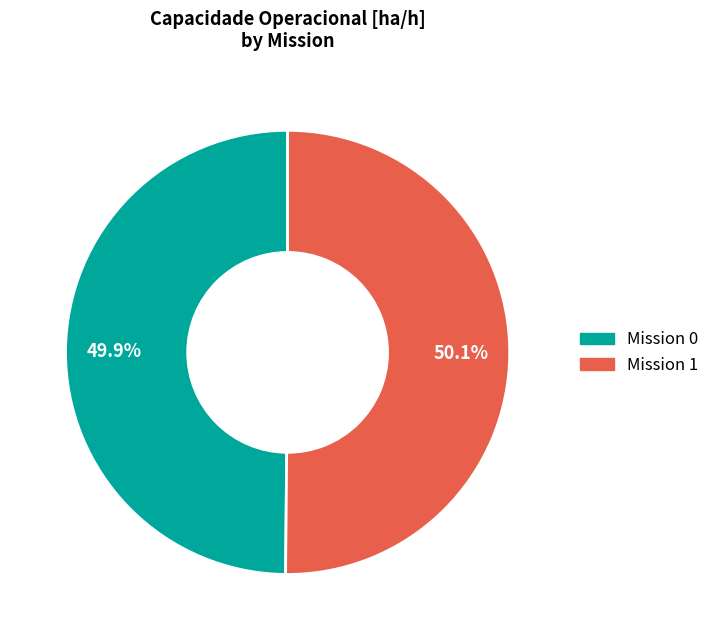

Does any single category account for the majority?

Yes